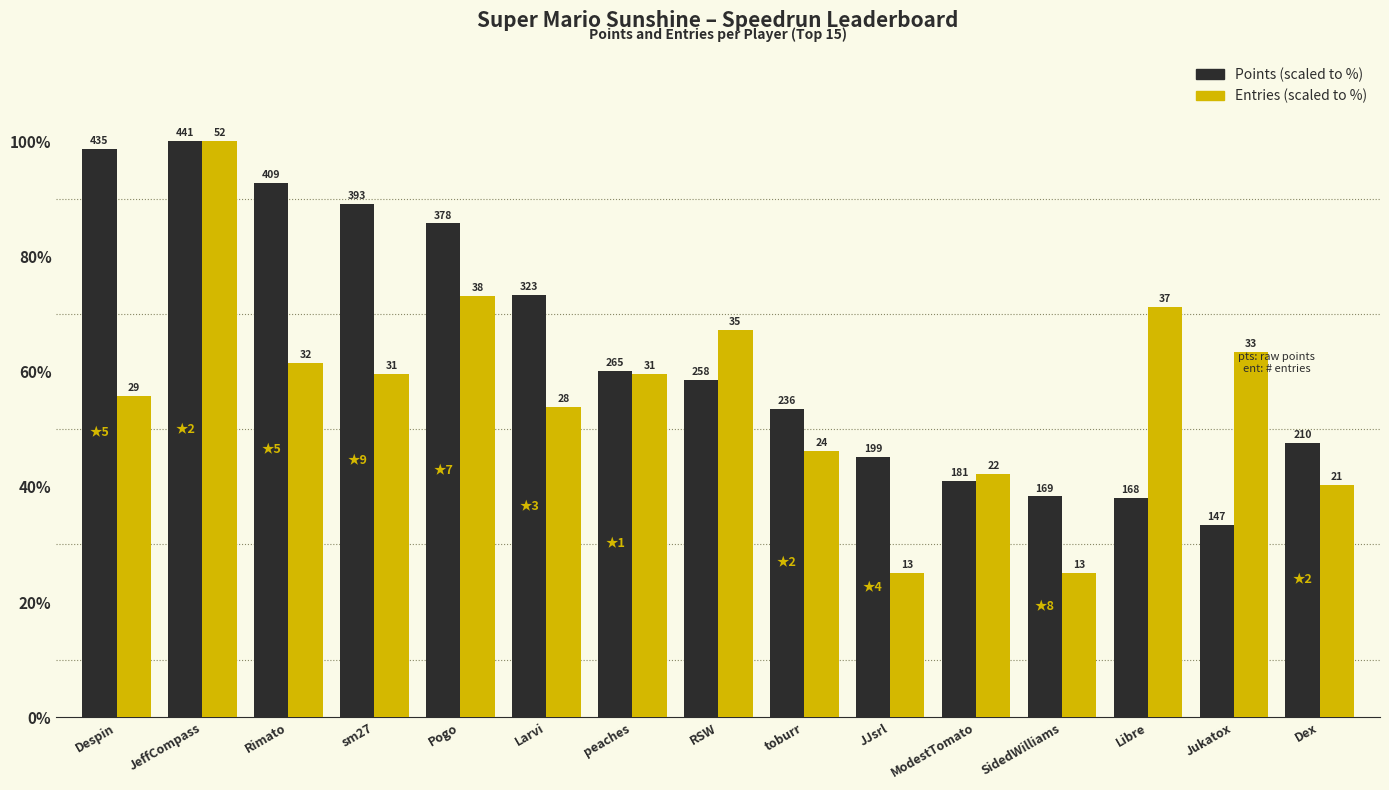

How many bars are there in total?

30